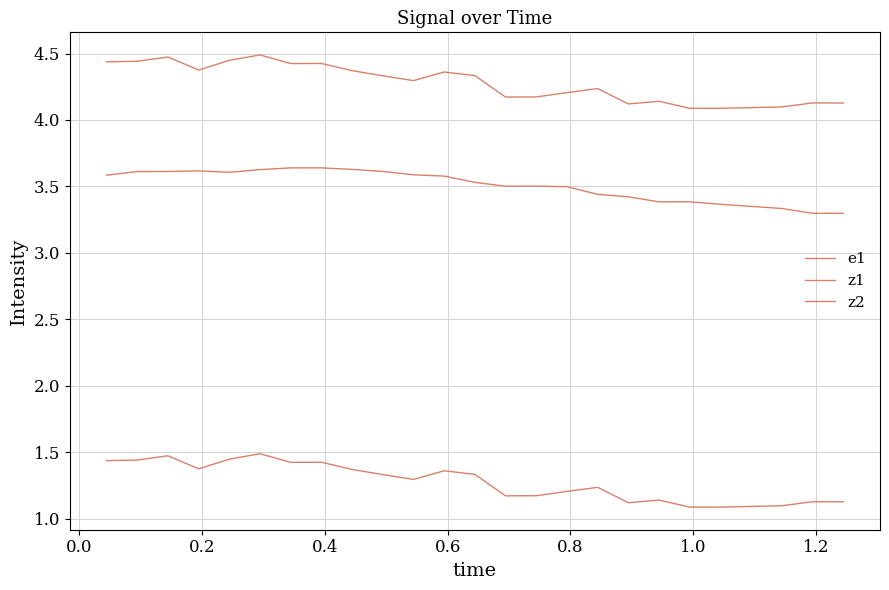

How many lines are shown in the chart?

3